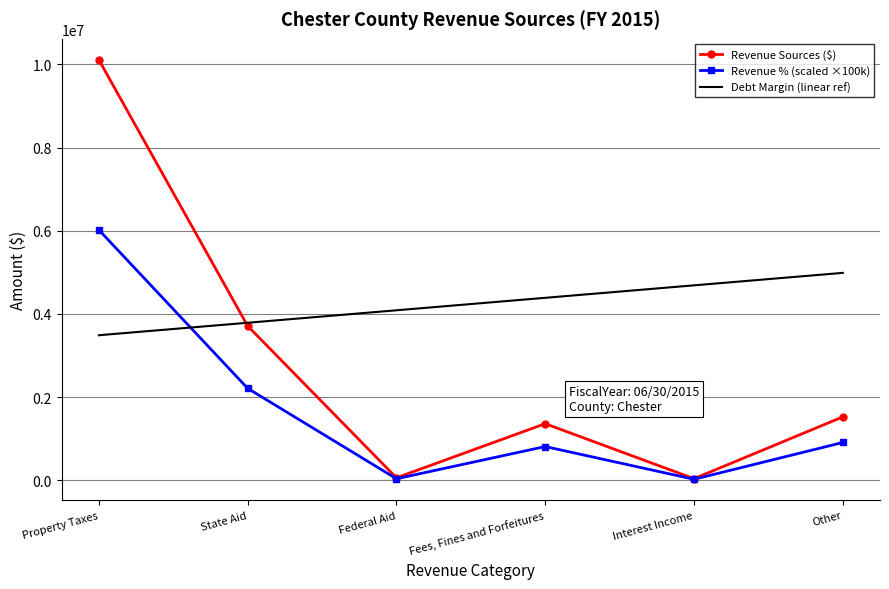

At how many categories does at least one series exceed 4193653?

4